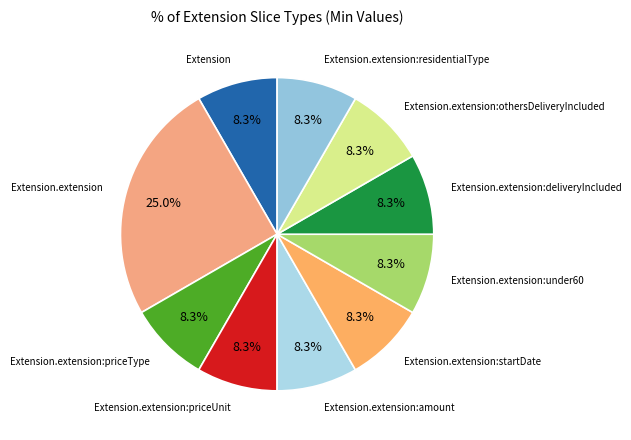

Rank the categories by value from highest to lowest.

Extension.extension, Extension, Extension.extension:priceType, Extension.extension:priceUnit, Extension.extension:amount, Extension.extension:startDate, Extension.extension:under60, Extension.extension:deliveryIncluded, Extension.extension:othersDeliveryIncluded, Extension.extension:residentialType